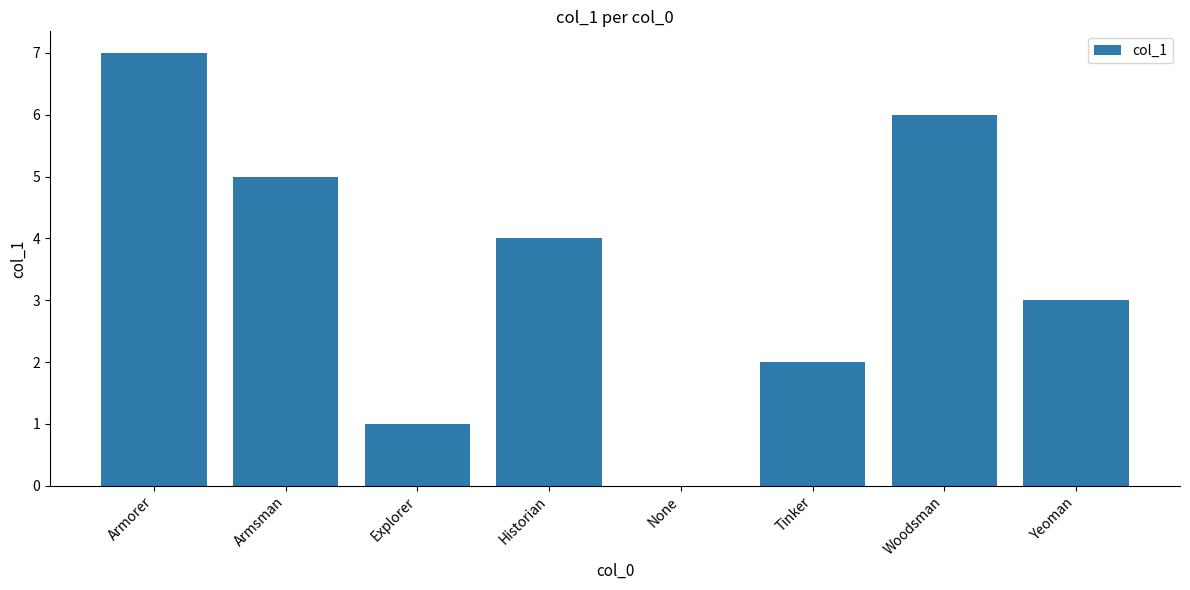

What is the difference between the values at Armorer and Yeoman?

4